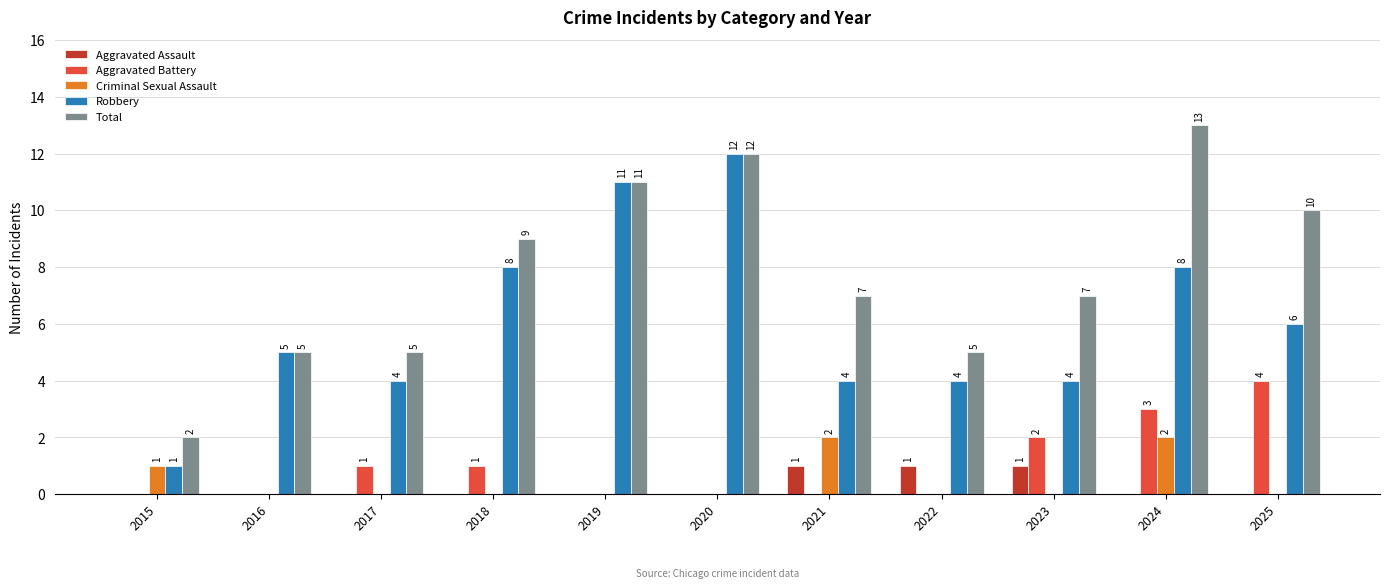

What is the maximum value shown in the chart?

13